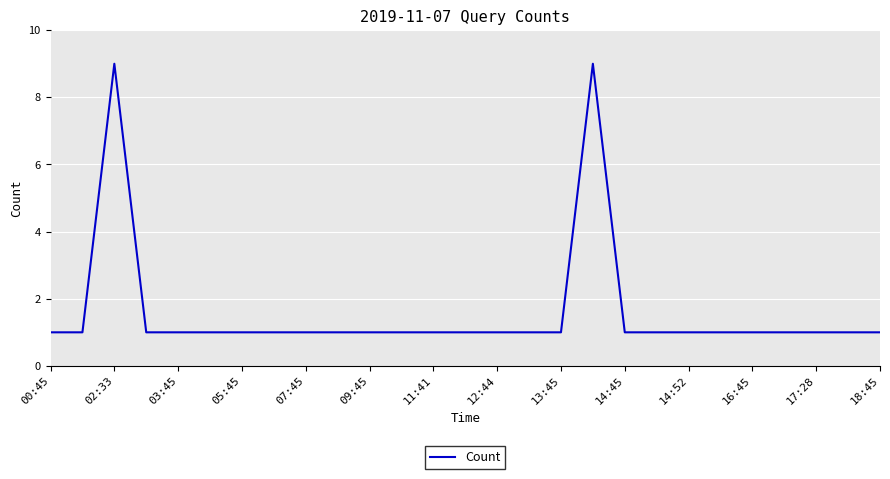

What is the greatest value displayed?

9